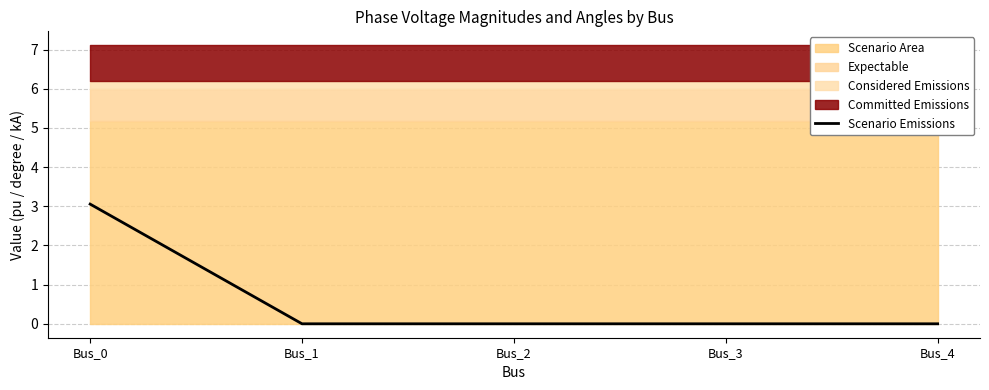

Reading left to right, what are all the values shown in this chart?

3.1	0.0	0.0	0.0	0.0